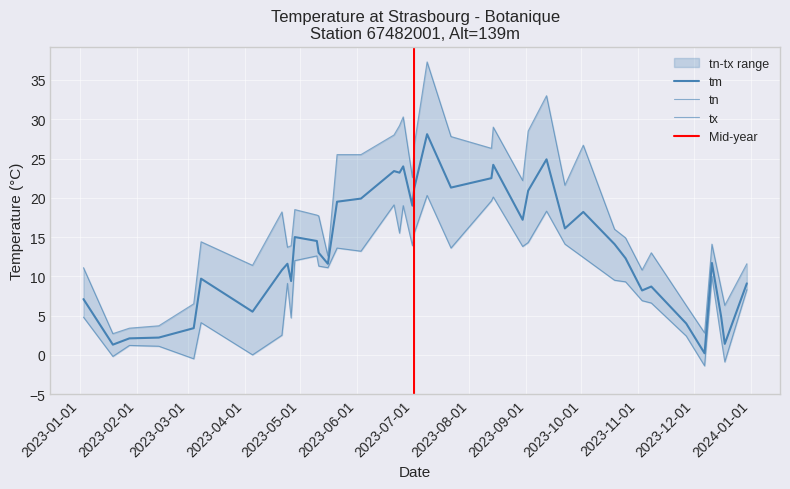

What is the total value across all series at 7?

25.9